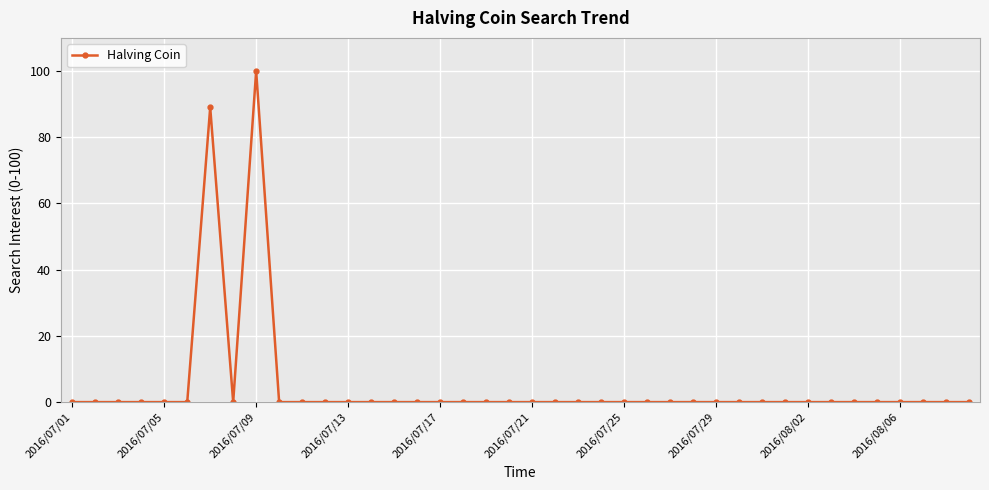

How many lines are shown in the chart?

1